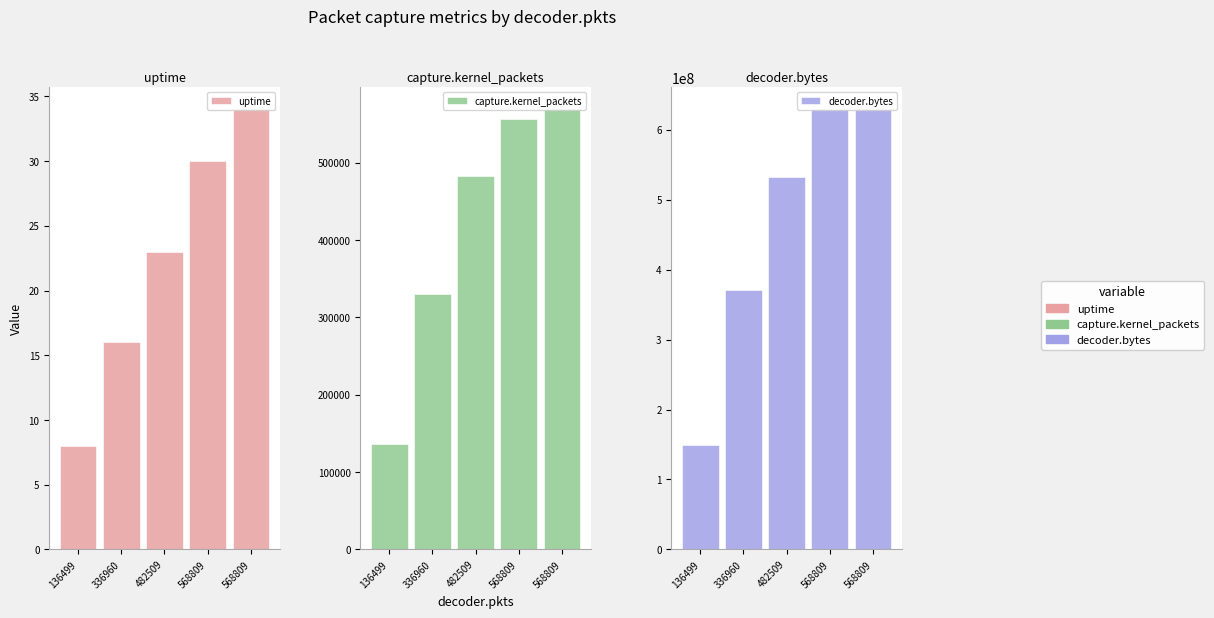

What are all the series names shown in the legend?

uptime, capture.kernel_packets, decoder.bytes